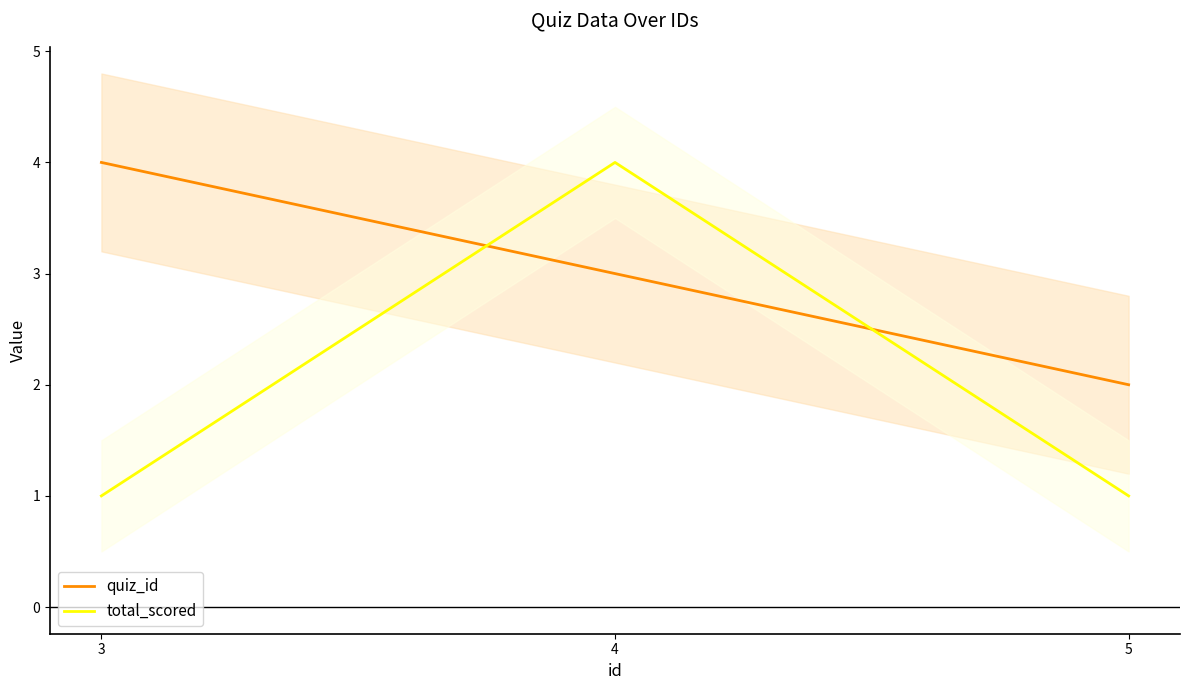

Does the chart display data point markers on the line(s)?

No